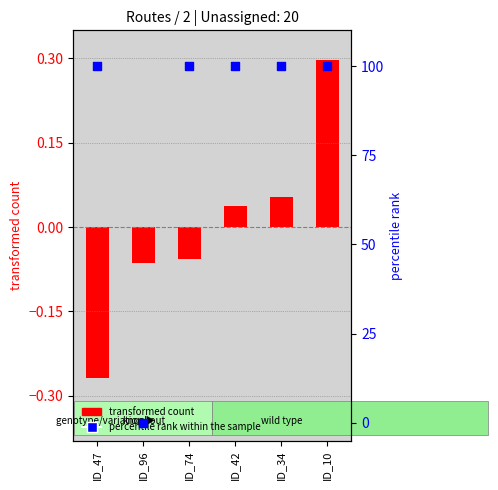

At how many categories does at least one series exceed 88?

5